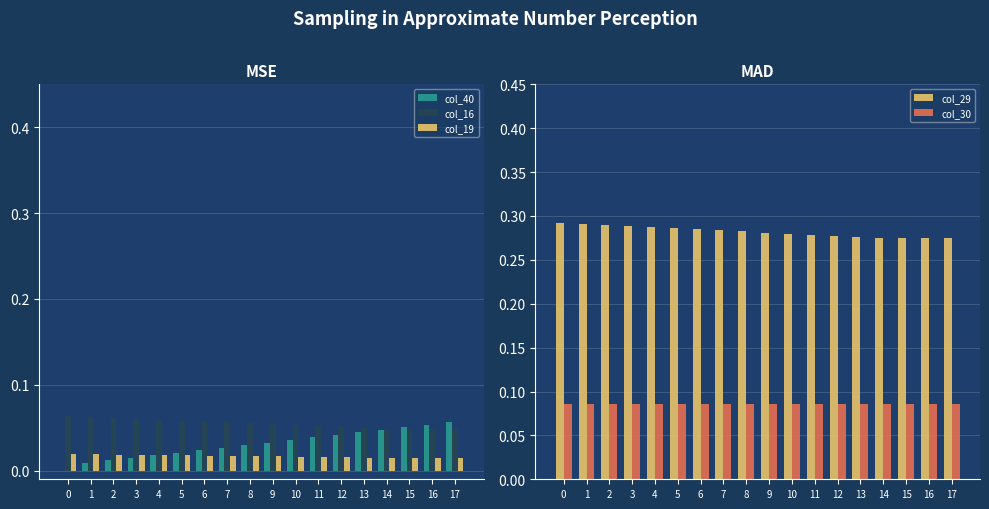

How many bars are there in total?

90